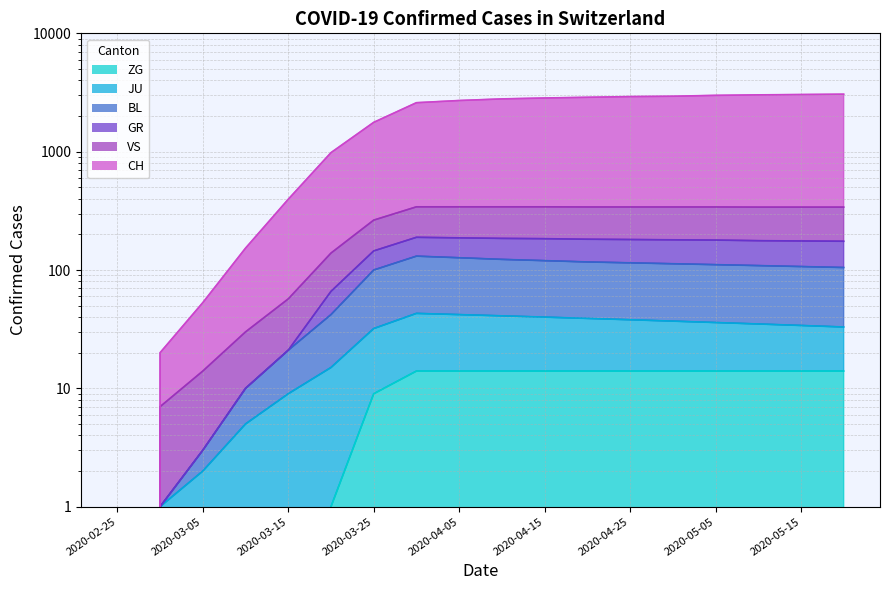

Which has a higher value, 2020-05-10 or 2020-04-20?

2020-05-10